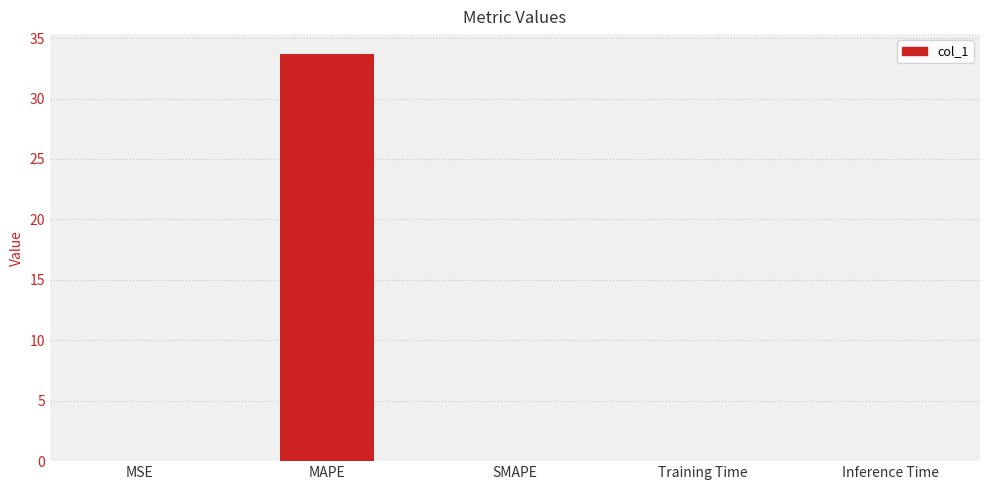

Which has a higher value, Inference Time or MAPE?

MAPE